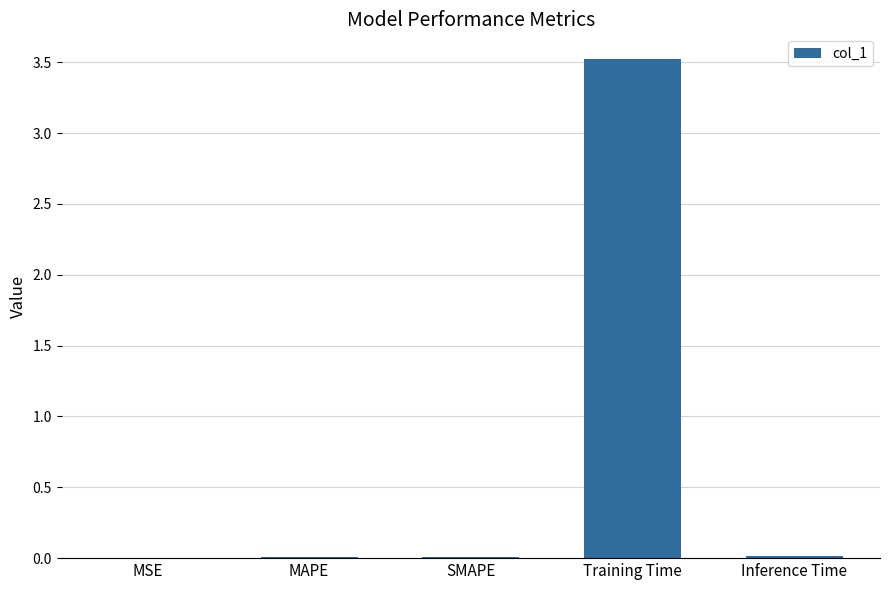

What is the sum of all values?

3.5